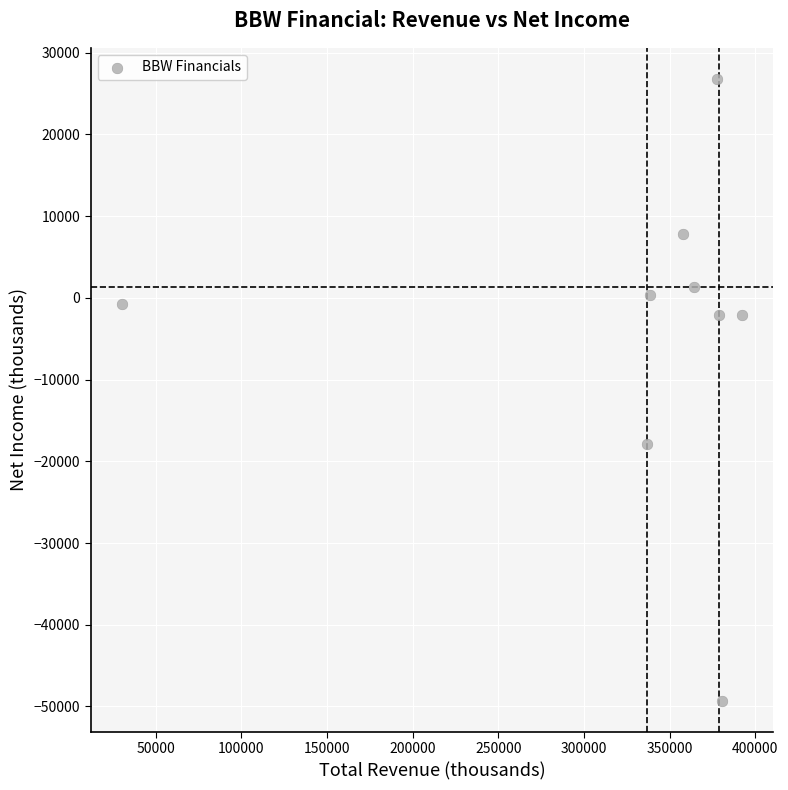

What Y value in the scatter plot is closest to -11250?

-17900